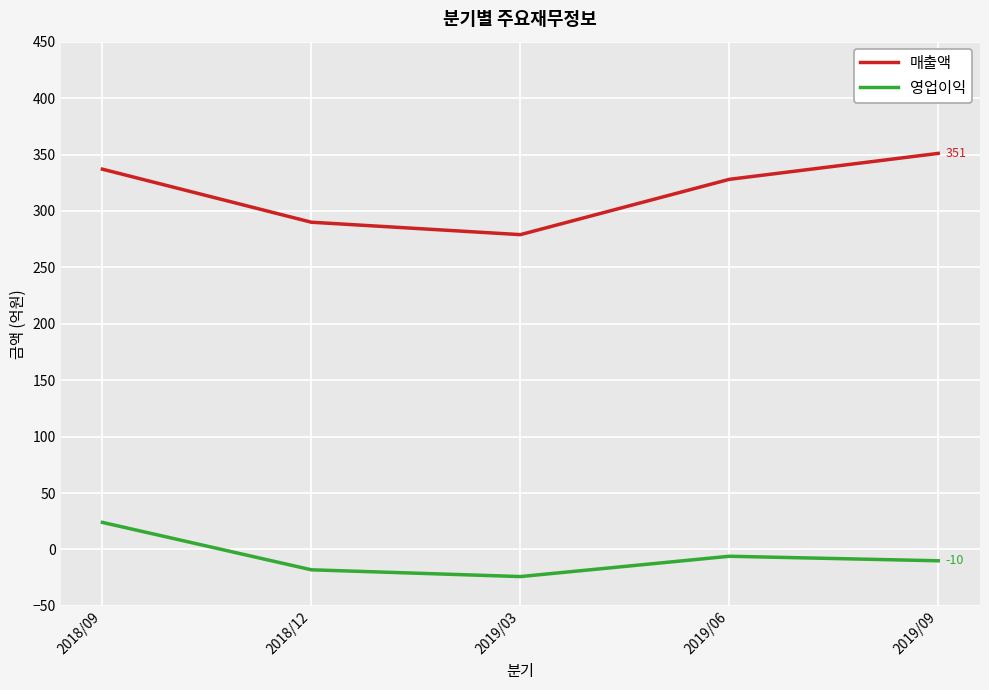

Which category has the highest value in the 매출액 series?

2019/09